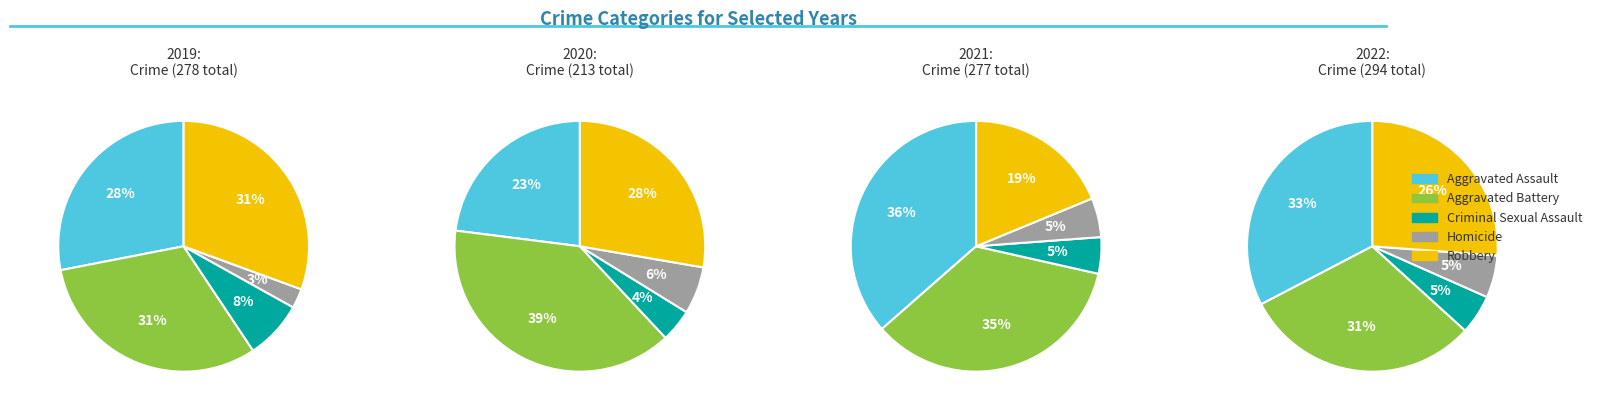

Which slice is the smallest?

Criminal Sexual Assault